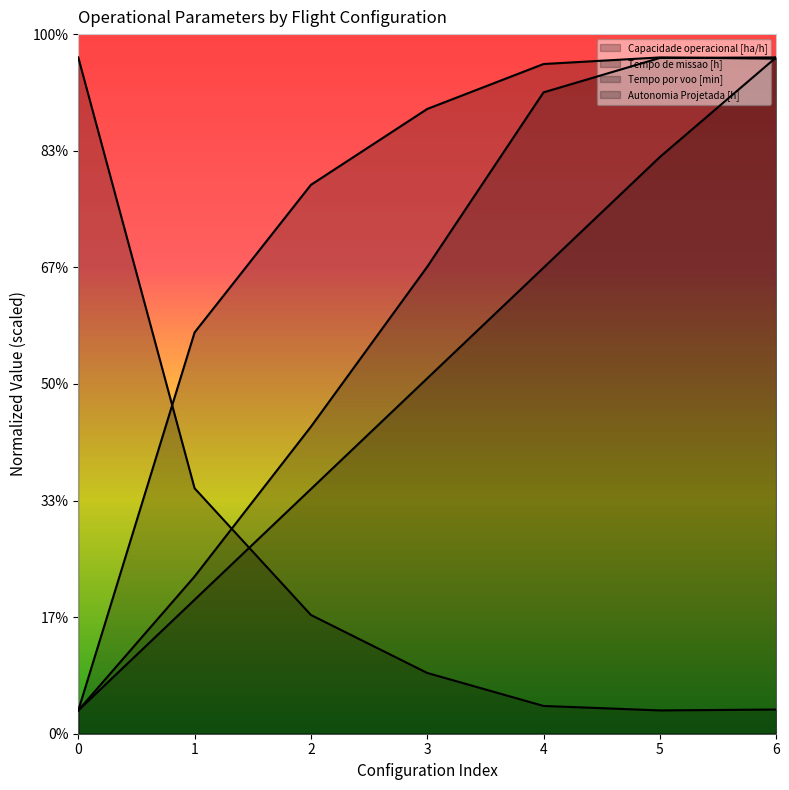

Reading left to right, list all the values displayed in this chart.

Capacidade operacional [ha/h]: 1.0	17.2	23.5	26.8	28.7	29.0	28.9
Tempo de missao [h]: 29.0	10.5	5.1	2.6	1.2	1.0	1.0
Tempo por voo [min]: 1.0	6.7	13.2	20.0	27.5	29.0	29.0
Autonomia Projetada [h]: 1.0	5.7	10.5	15.2	20.0	24.7	29.0